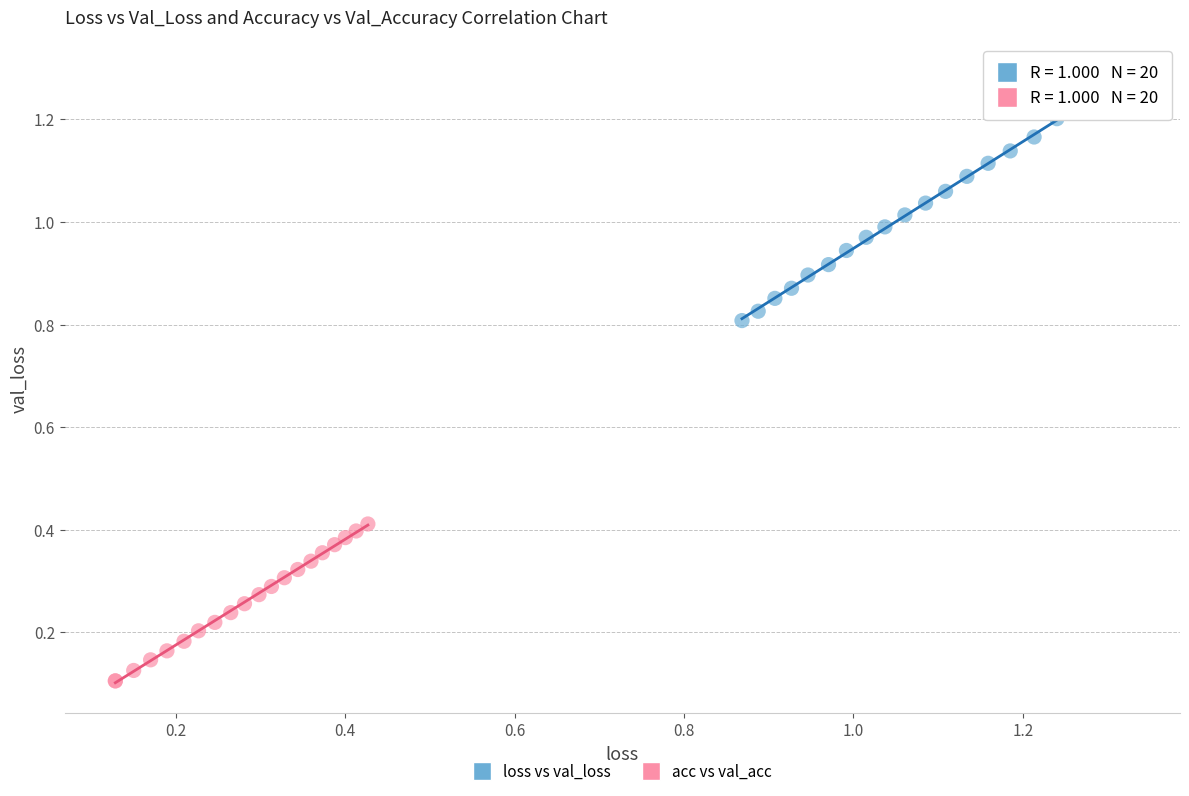

Which series contains the lowest Y value?

acc vs val_acc